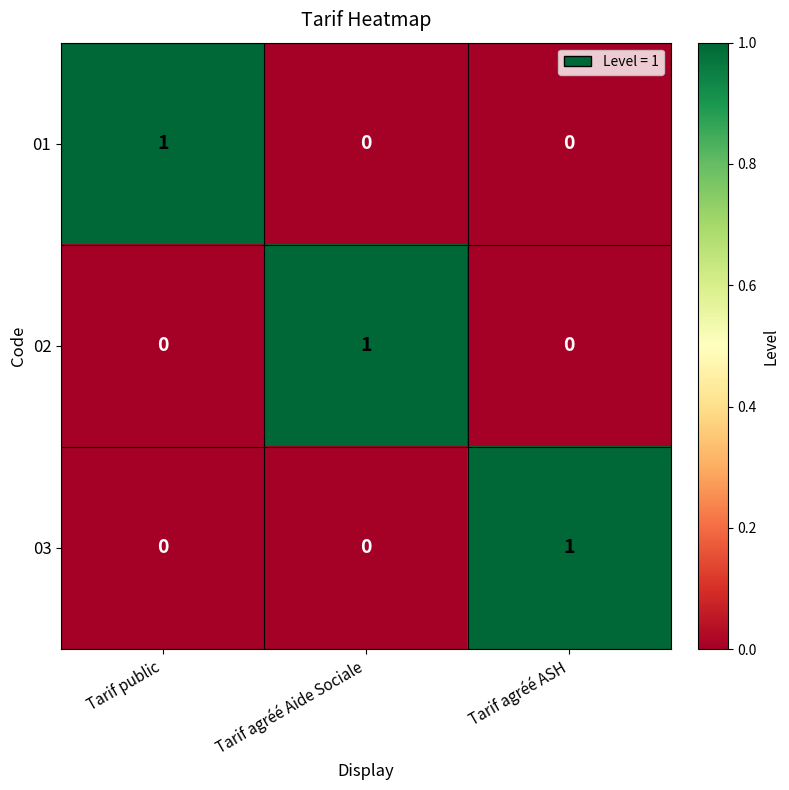

The value of 03 at Tarif agréé Aide Sociale is 0. True or false?

True